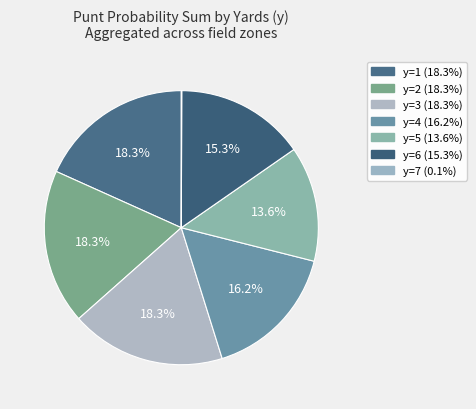

Does any single category account for the majority?

No